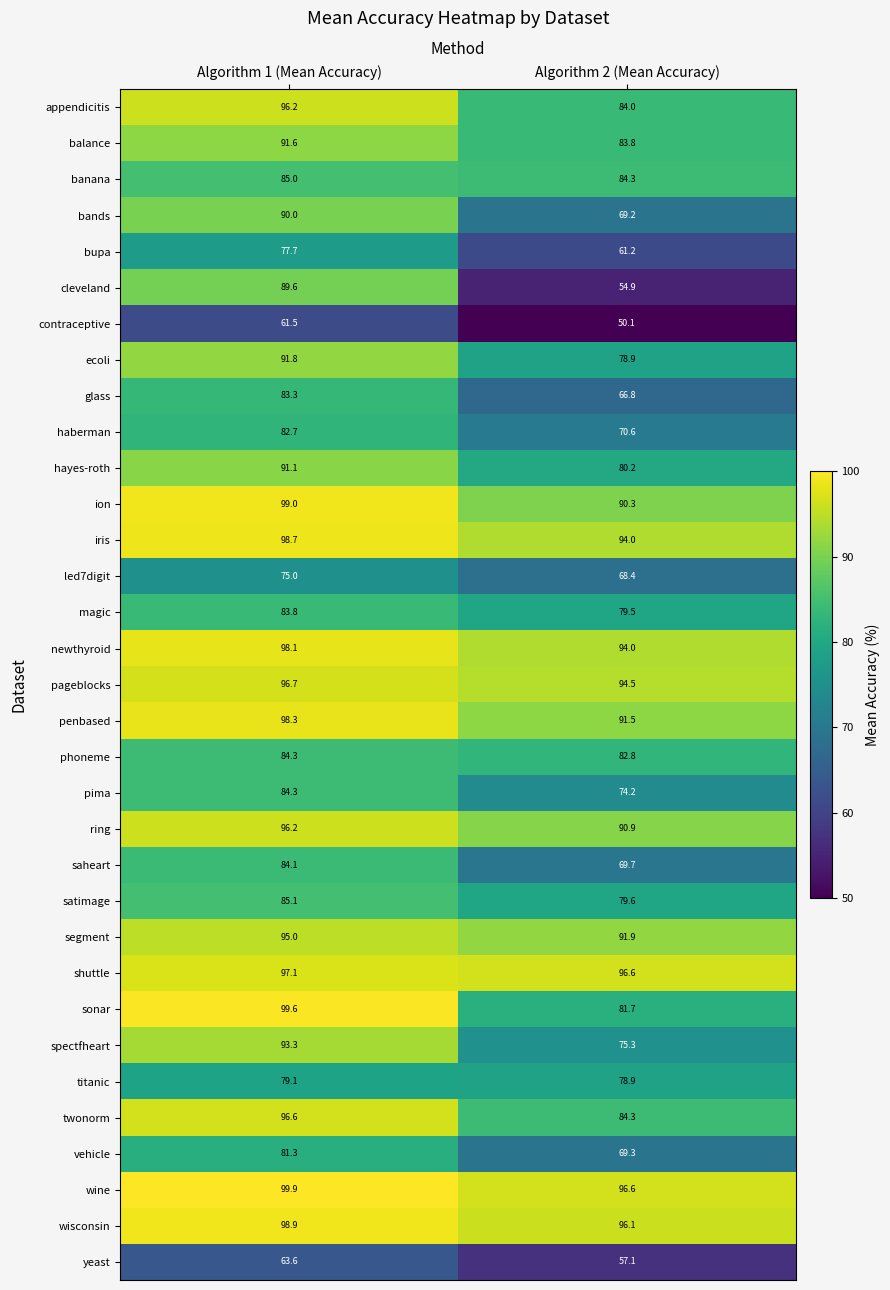

What is the sum of the contraceptive values at Algorithm 2 (Mean Accuracy) and Algorithm 1 (Mean Accuracy)?

111.6